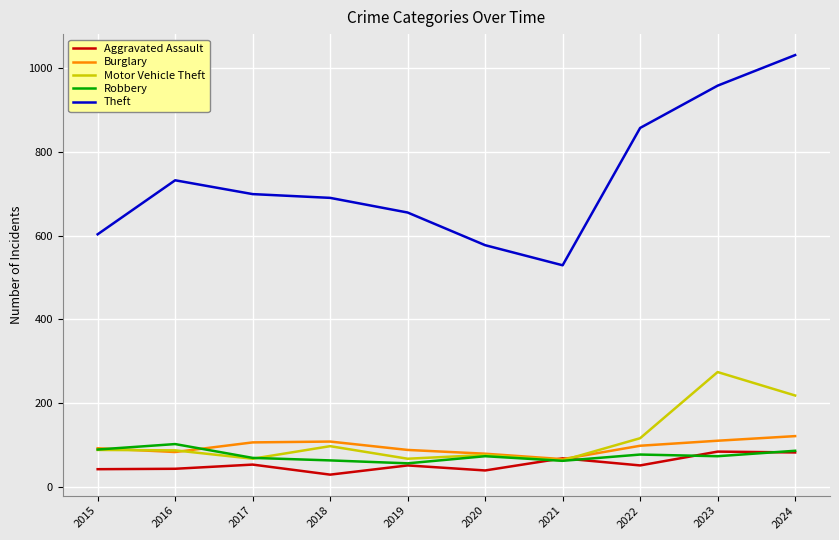

What is the maximum value shown in the chart?

1031